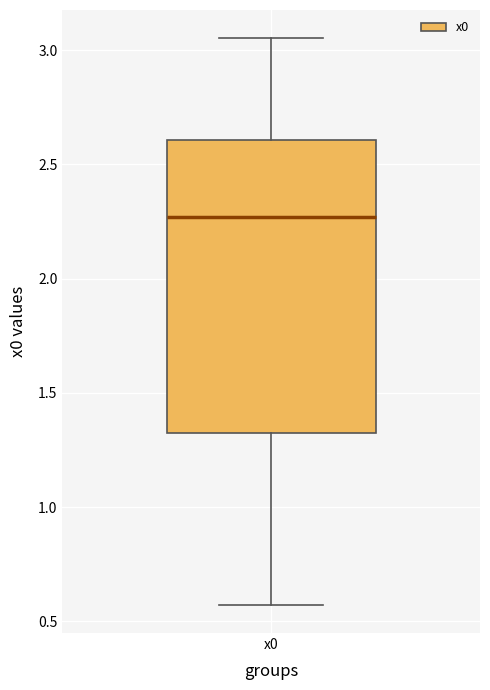

Where does the upper whisker of the box for x0 end on the y-axis? The values are not printed on the chart, so give them approximately, as read against the axis.

3.05